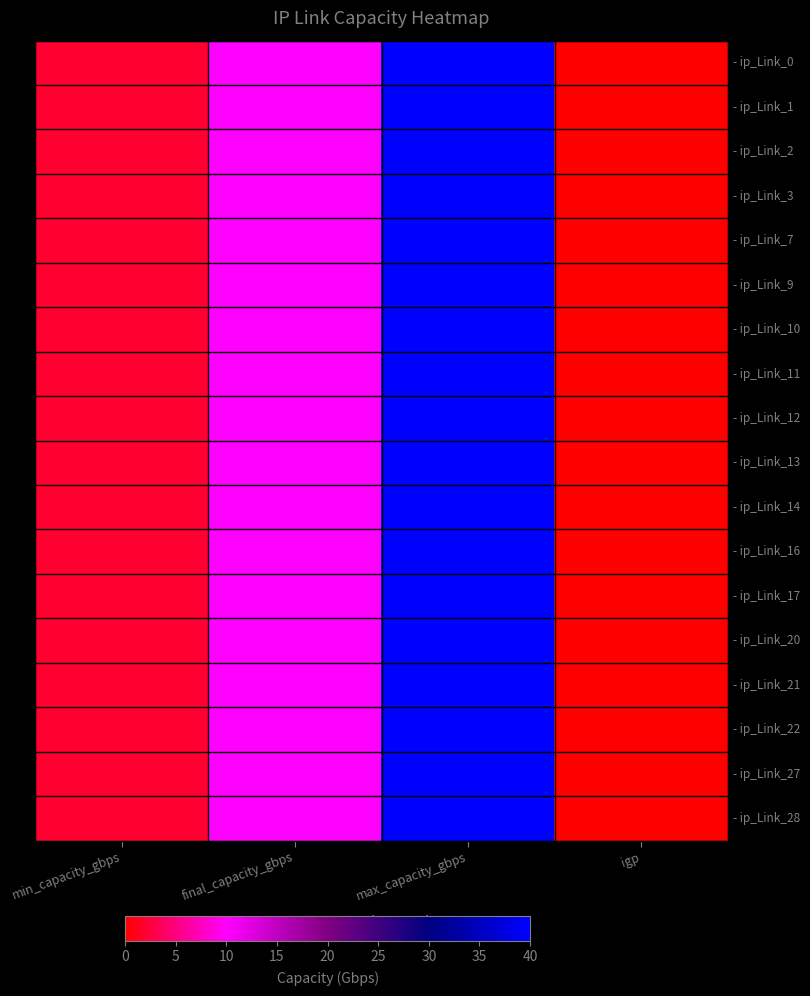

Is it true that - ip_Link_3 equals 40 at max_capacity_gbps?

True